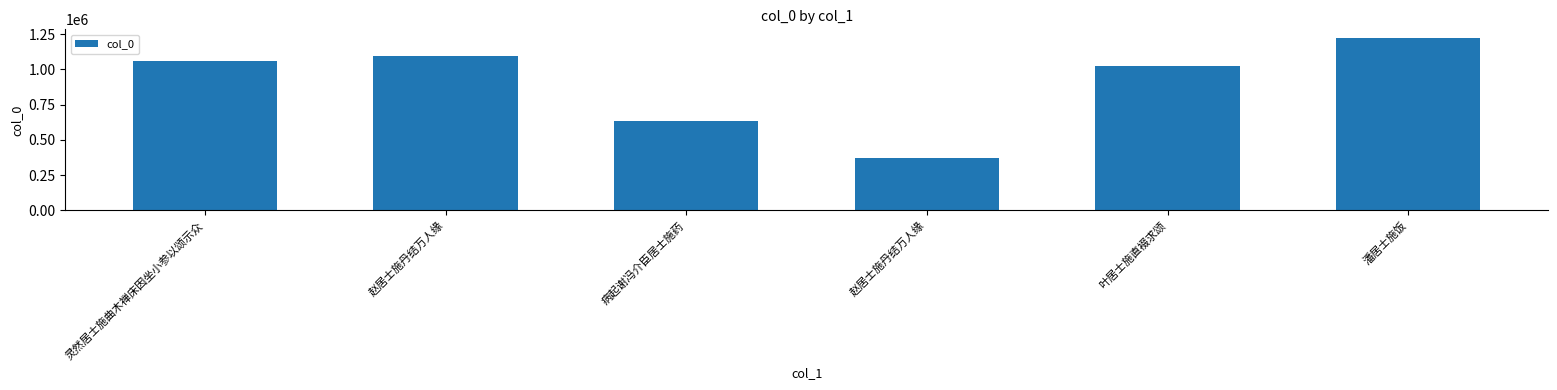

At which category does the chart reach its peak across all series?

潘居士施饭